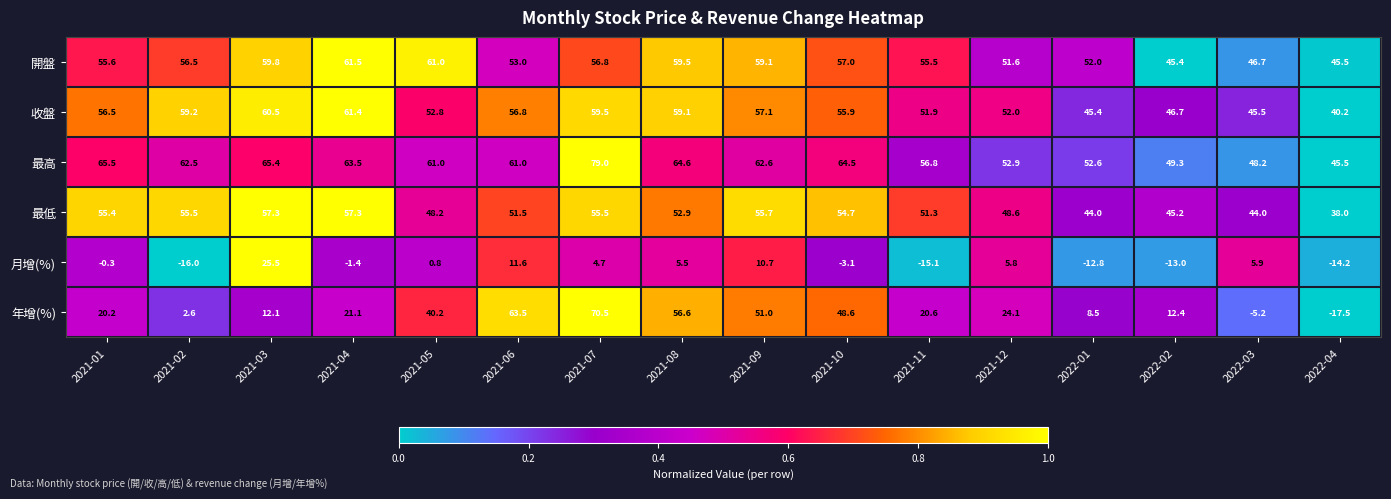

True or false: 最高 has a value of 13.6 at 2022-01.

False